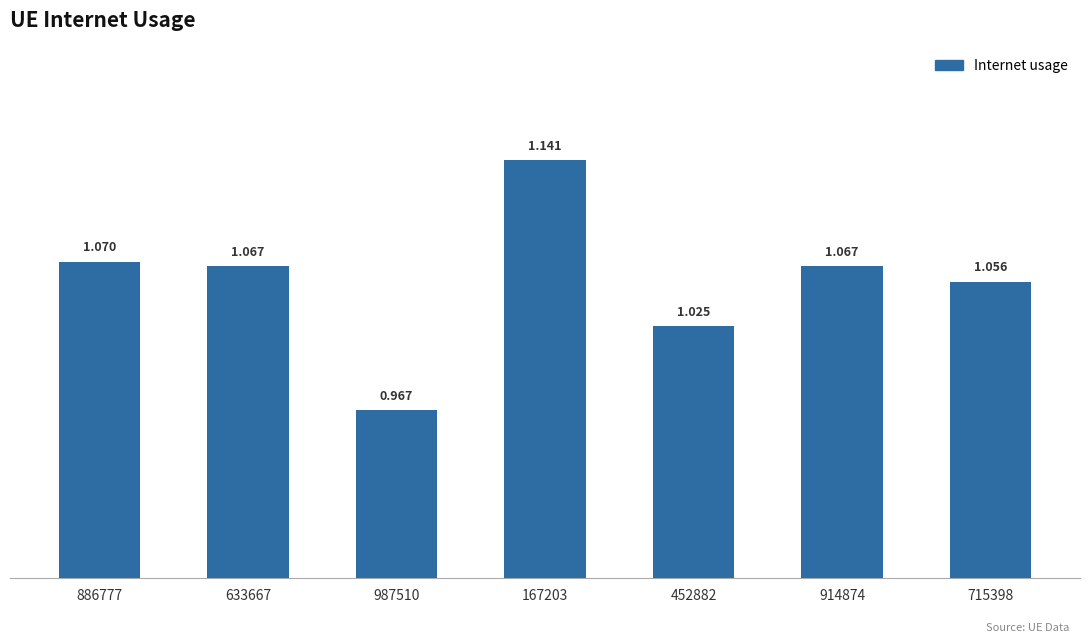

How many bars are there in total?

7